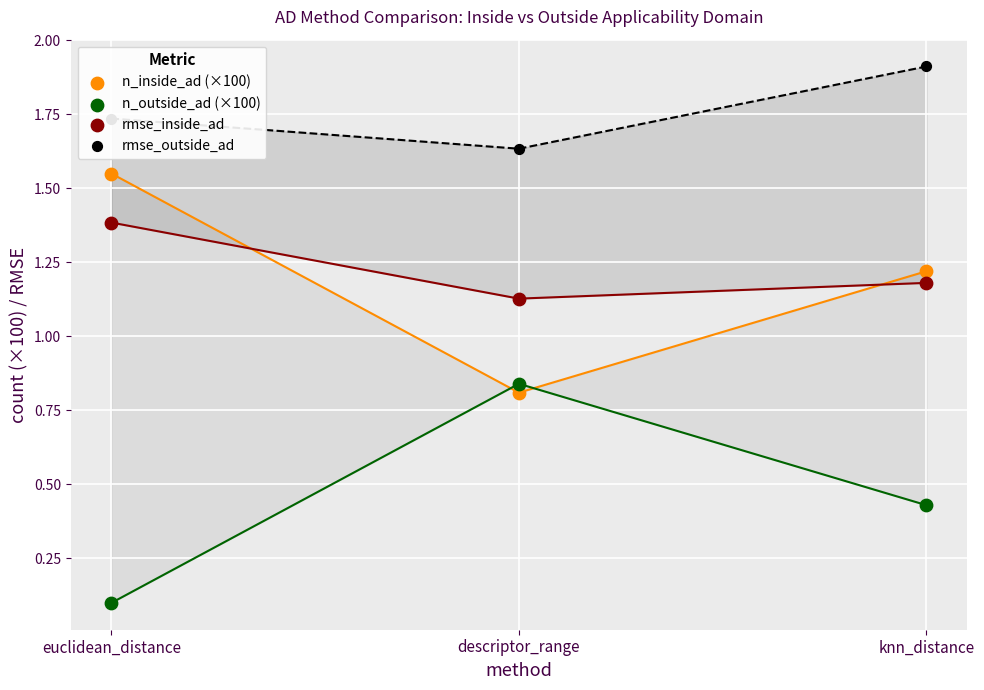

At how many categories does at least one series exceed 0?

3